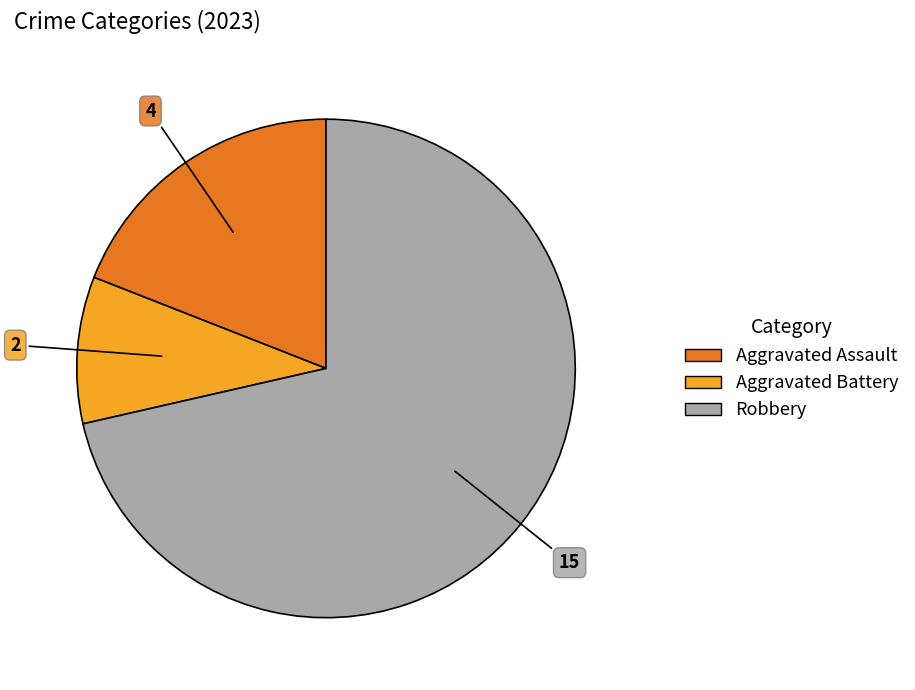

Is there a majority slice in this chart?

Yes